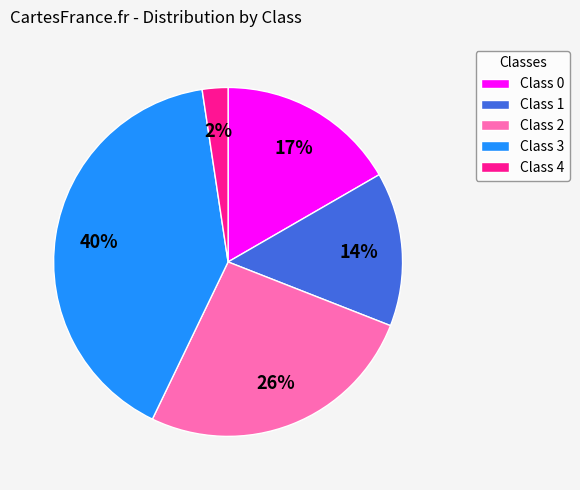

Which category has the biggest portion of the pie?

Class 3